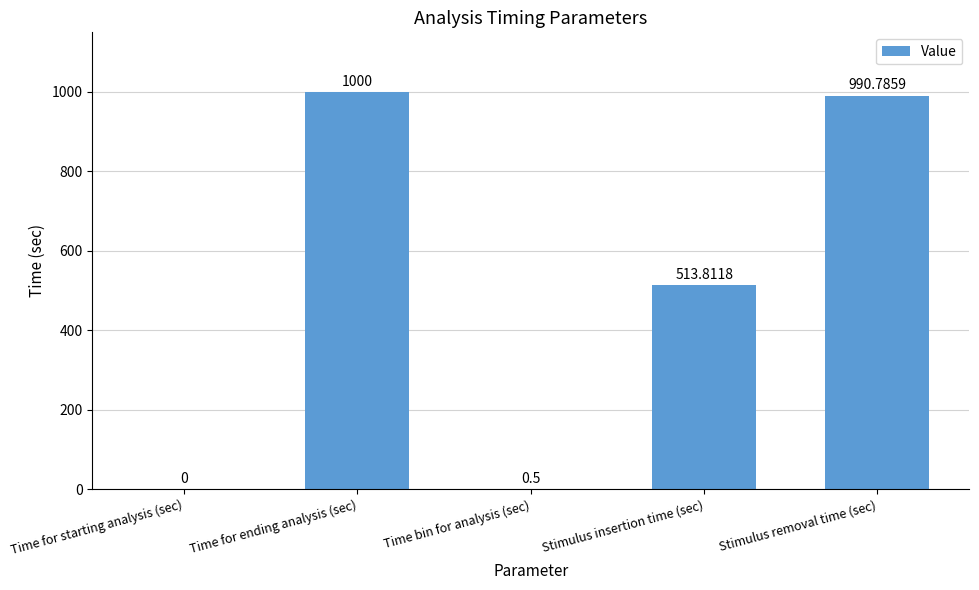

The value at Stimulus removal time (sec) is 283.4. True or false?

False